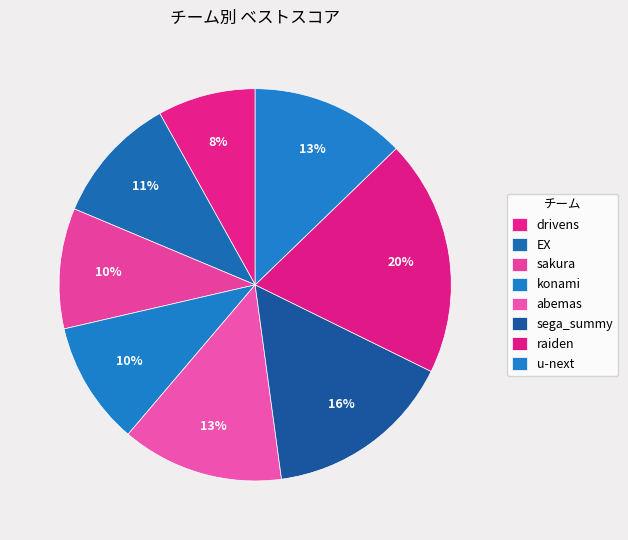

To the nearest percent, what is the combined percentage of sega_summy and abemas?

29%